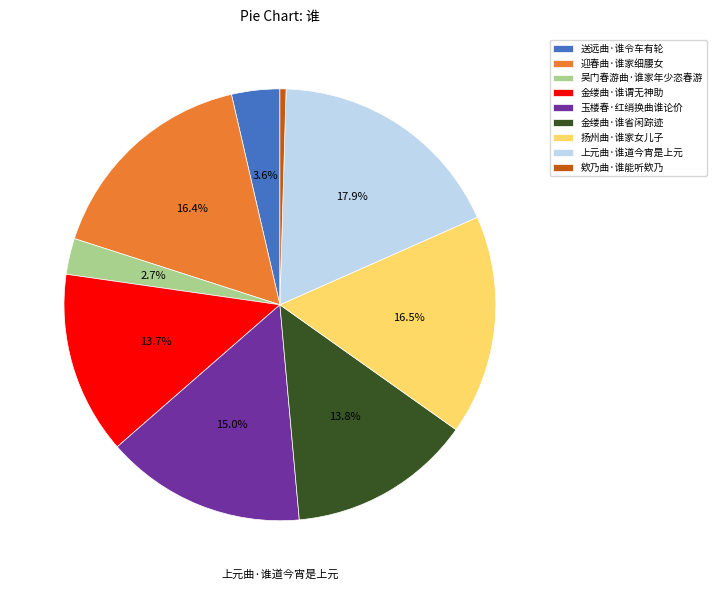

Is it true that 上元曲·谁道今宵是上元 is 18% of the pie?

True